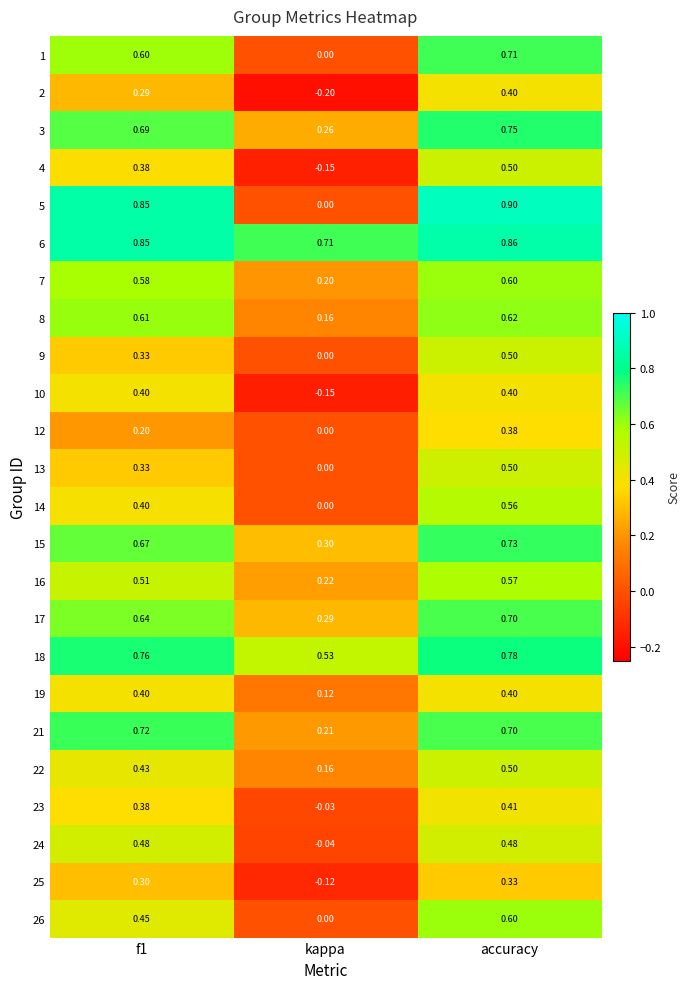

At how many categories does at least one series exceed 0?

3